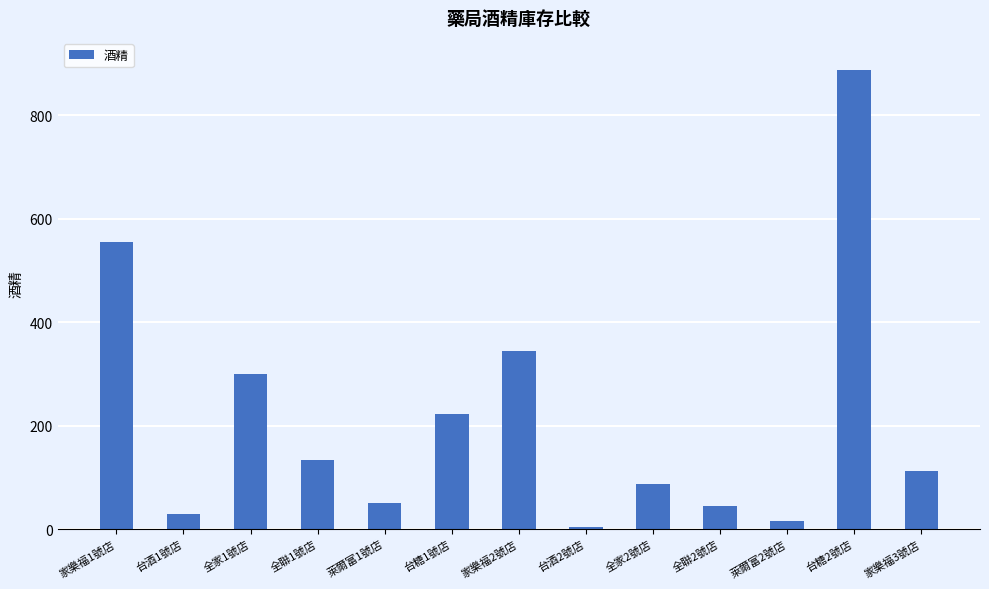

Between 家樂福1號店 and 全聯2號店, which is larger?

家樂福1號店